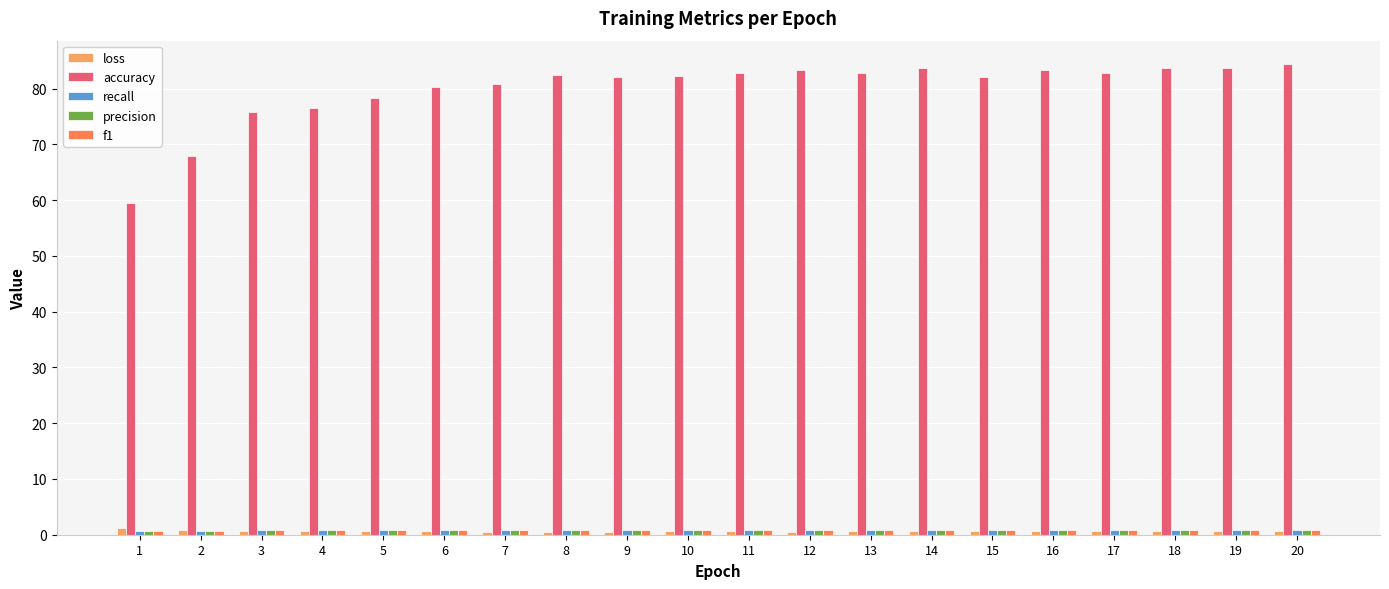

True or false: accuracy has a value of 125.7 at 18.

False